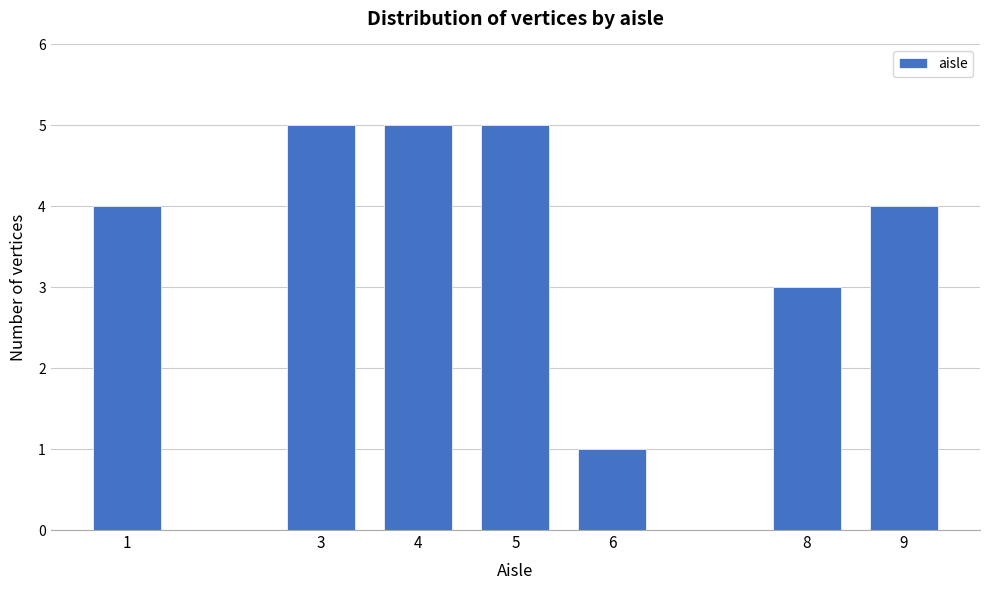

Reading left to right, list all the values displayed in this chart.

1=4	3=5	4=5	5=5	6=1	8=3	9=4